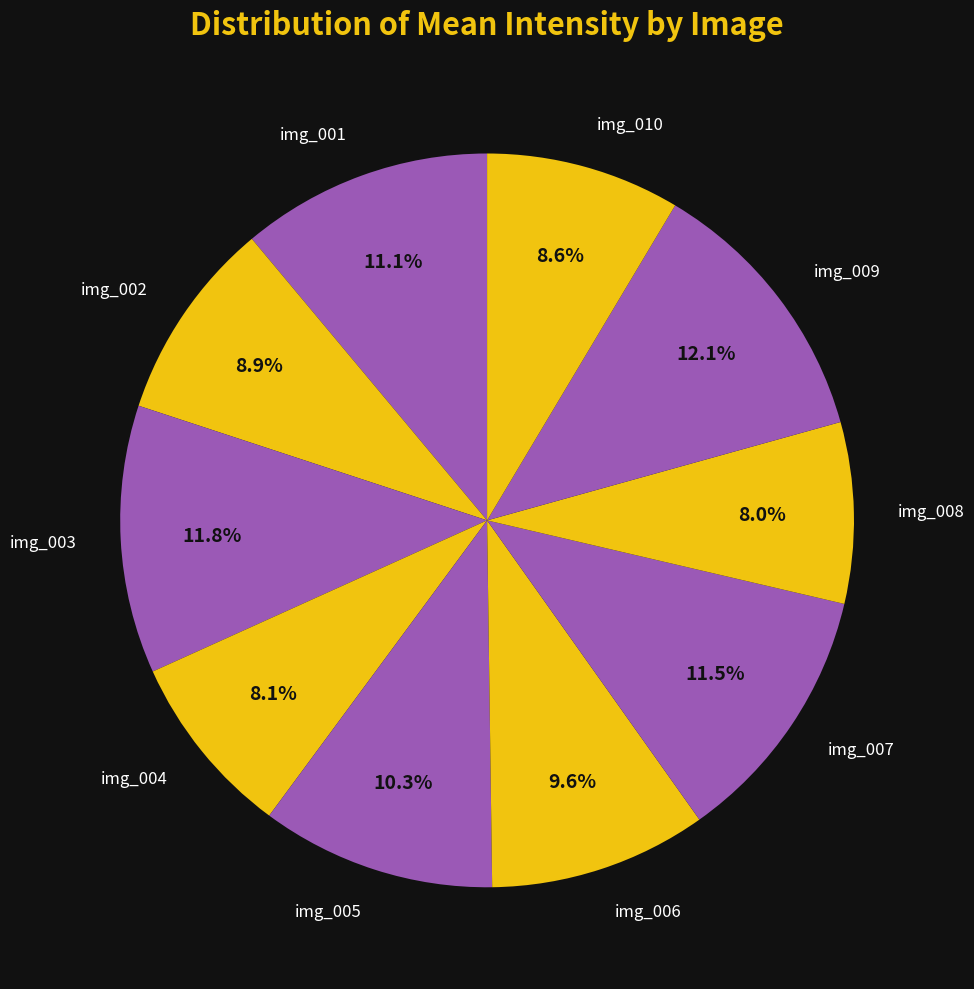

Which has a higher value, img_007 or img_008?

img_007